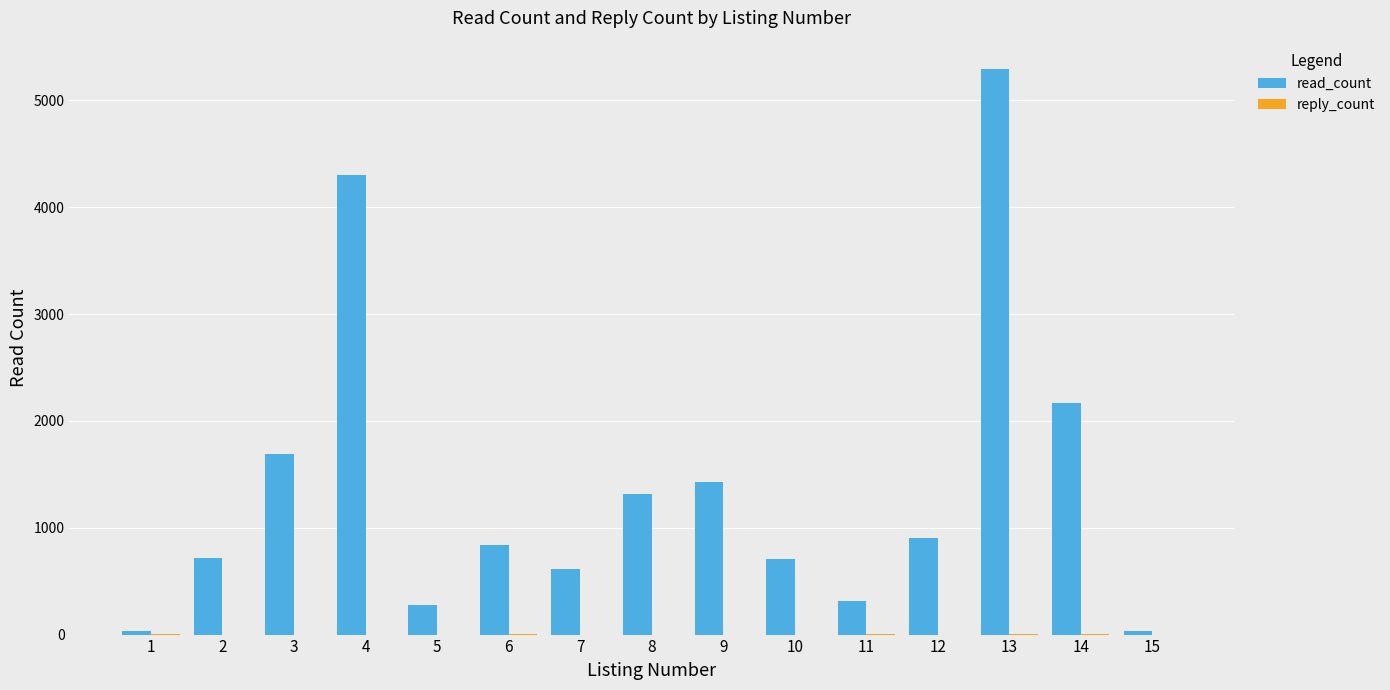

What is the greatest value displayed?

5295